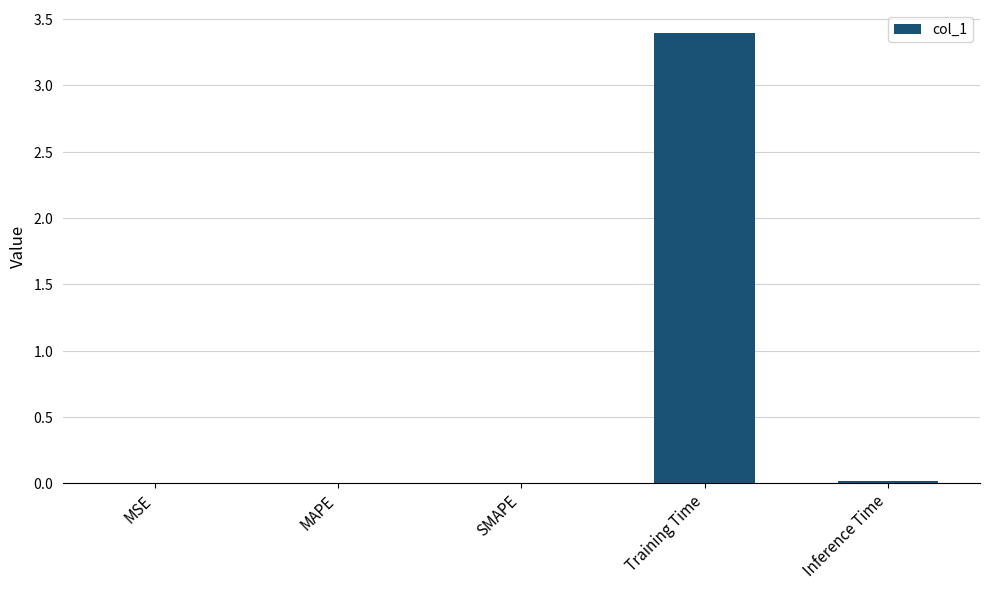

What is the maximum value shown in the chart?

3.4